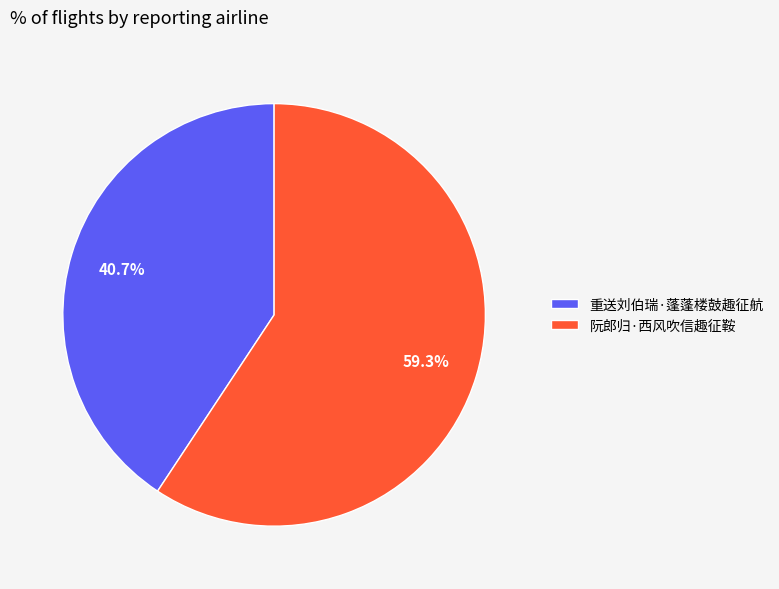

Does 重送刘伯瑞·蓬蓬楼鼓趣征航 represent more than half of the total?

No